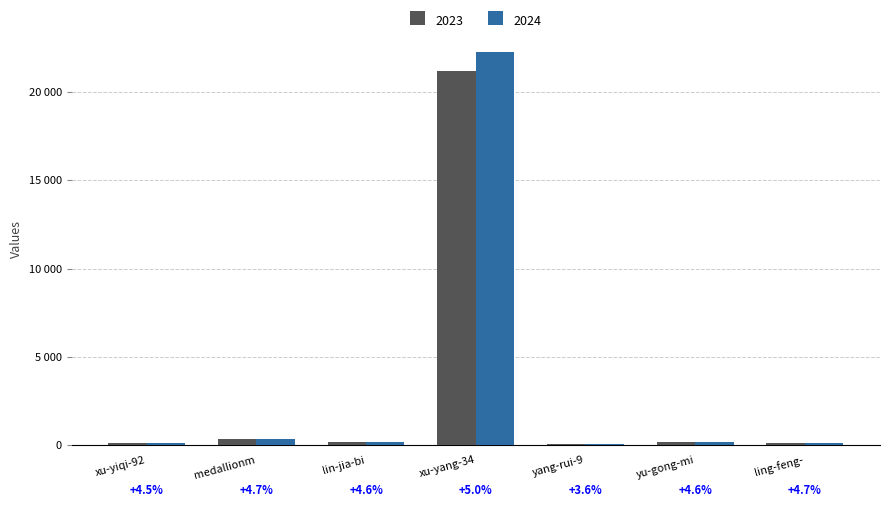

Are the bars horizontal?

No